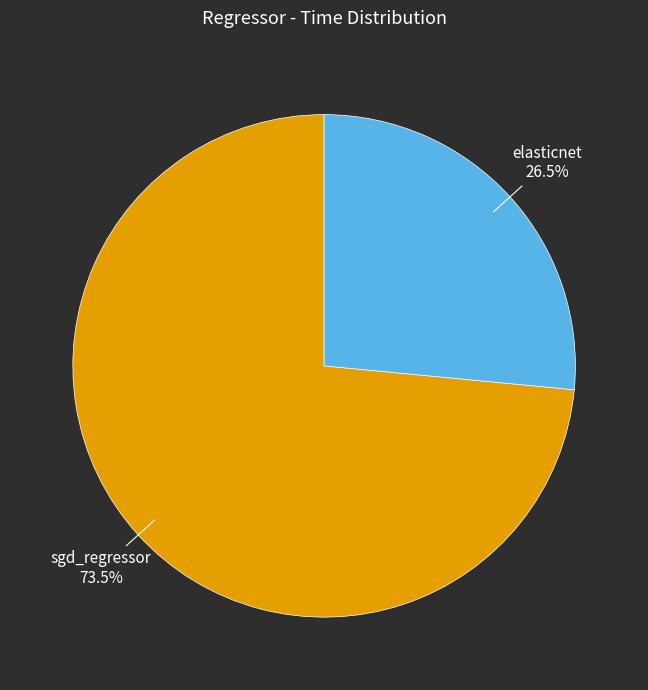

The elasticnet slice represents 40% of the pie. True or false?

False